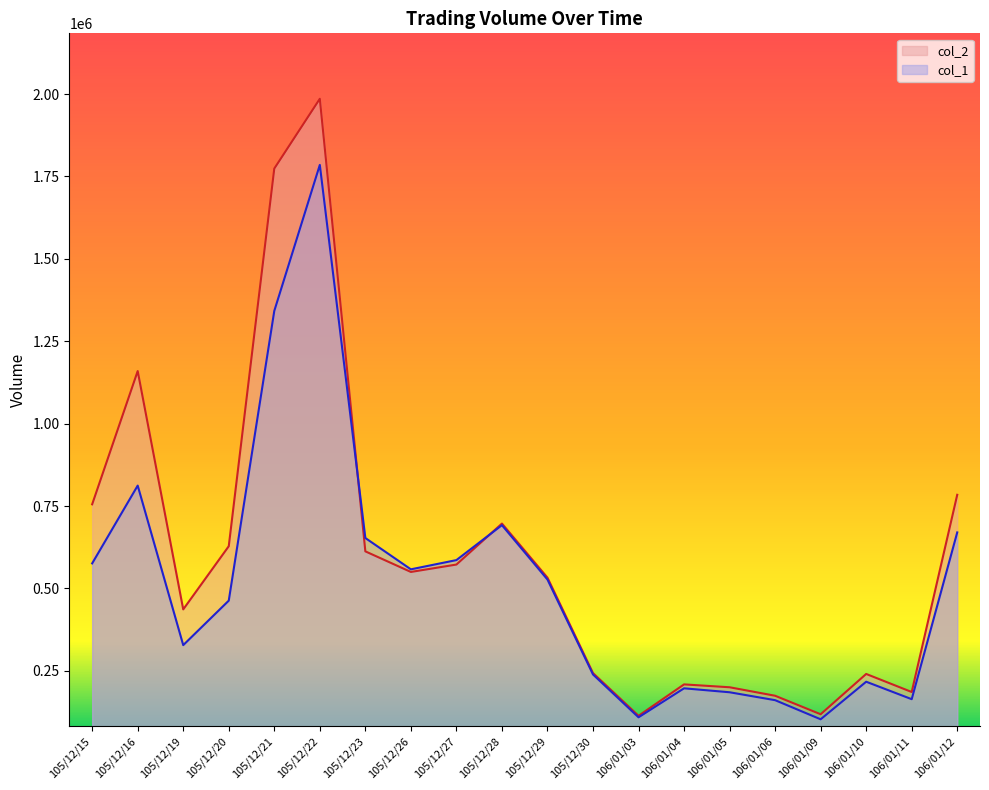

Rank the series by their average value, from lowest to highest.

col_1, col_2